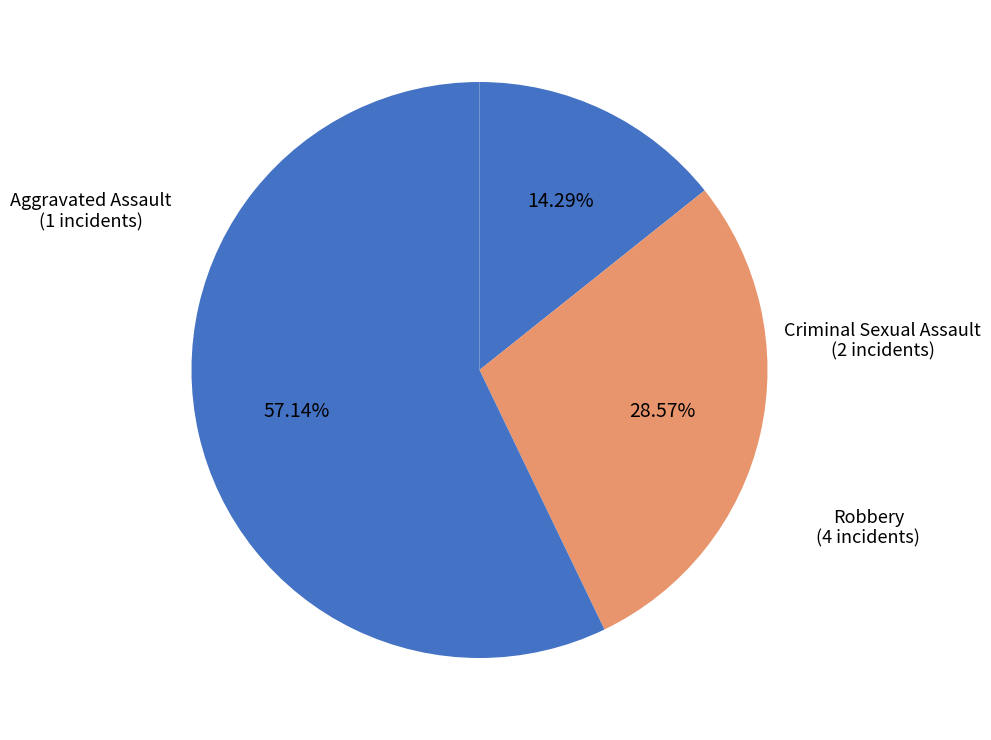

How many slices are in this pie chart?

3